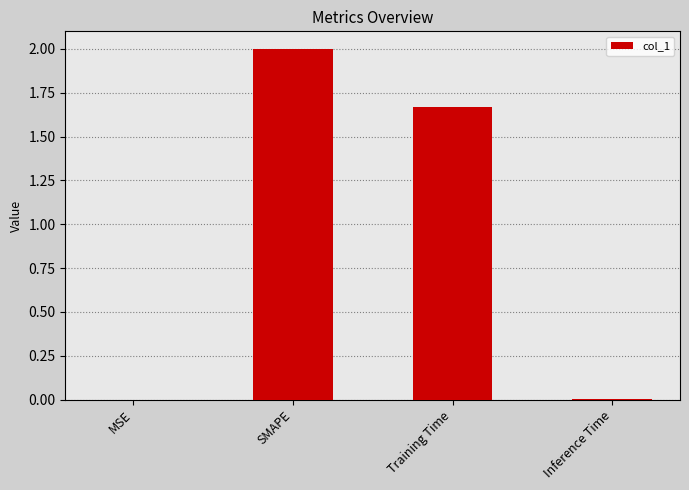

At which category does the chart reach its peak across all series?

SMAPE